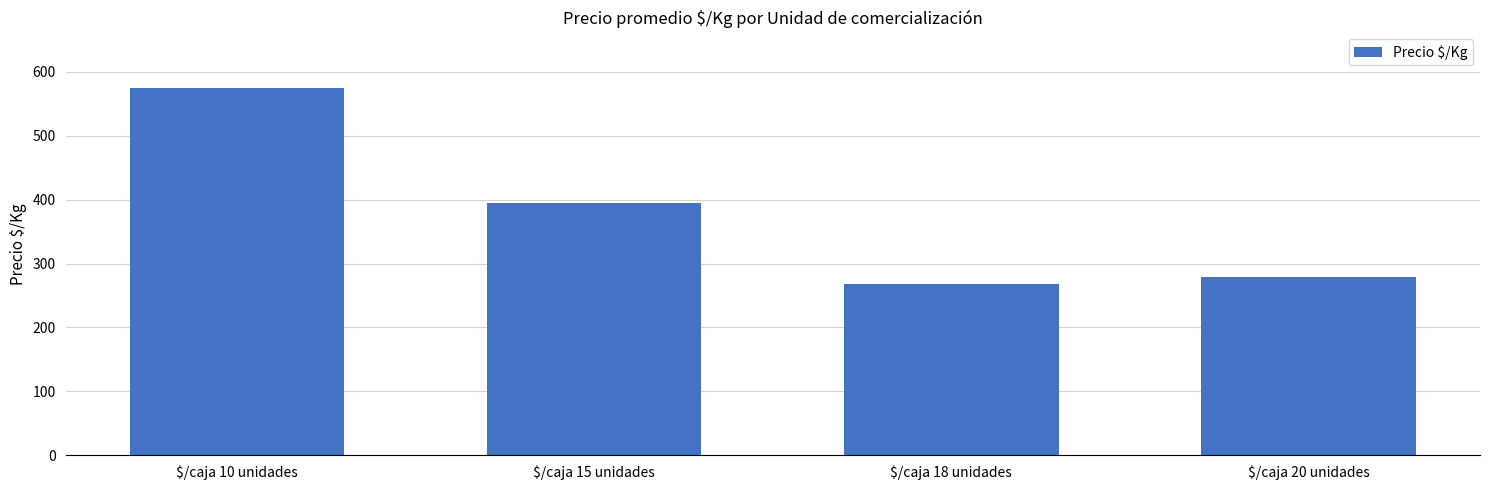

How many data points are less than 394?

2